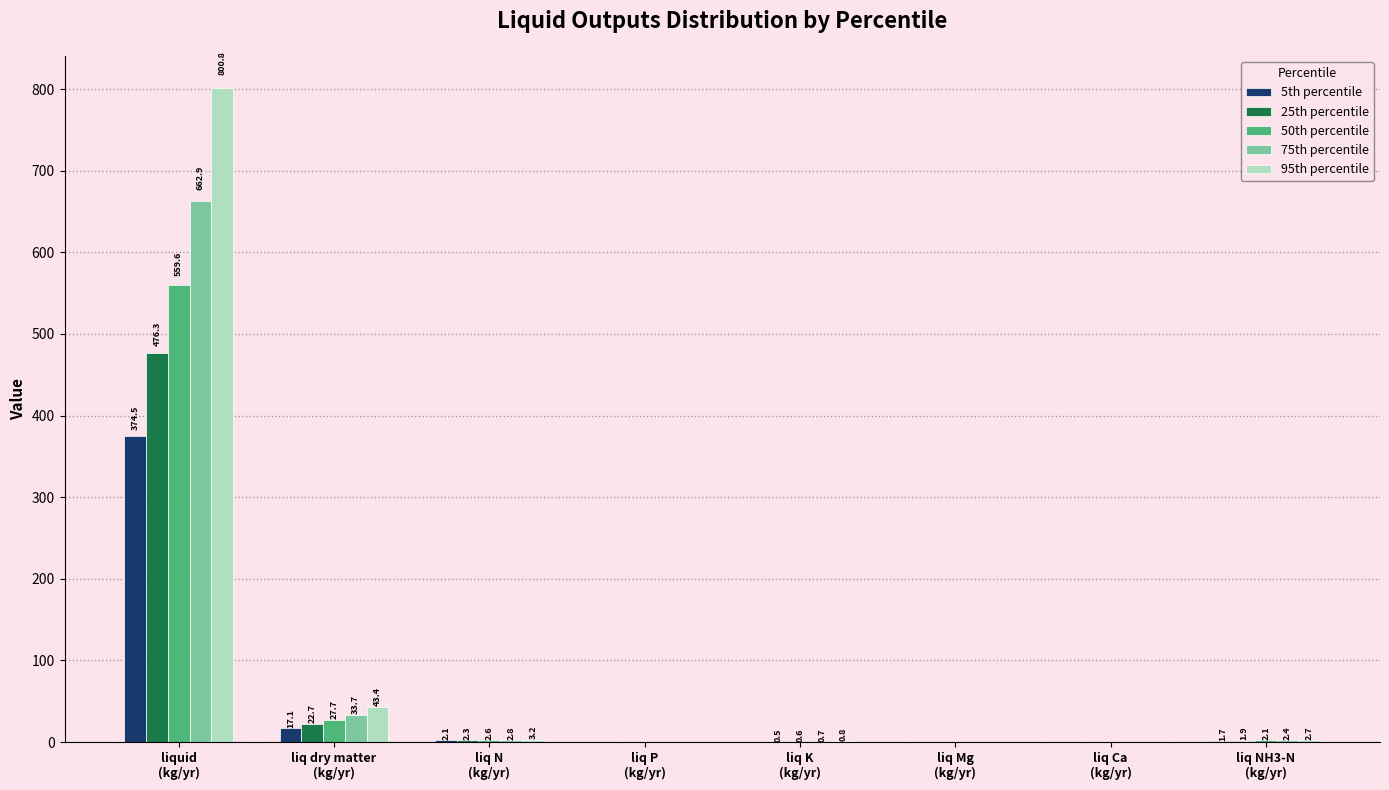

What is the sum of the 75th percentile values at liq Ca
(kg/yr) and liquid
(kg/yr)?

663.1